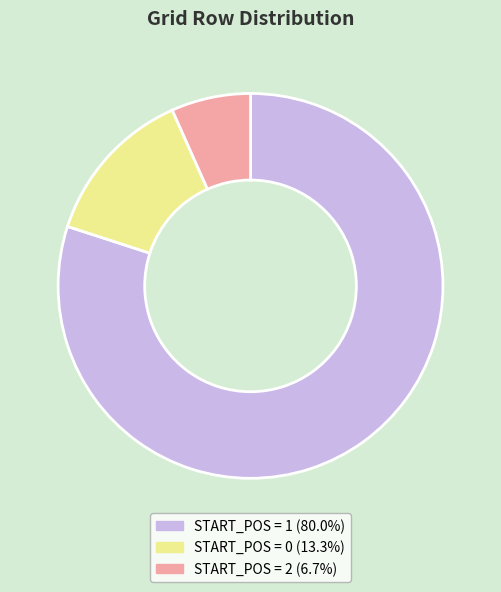

Is there a majority slice in this chart?

Yes